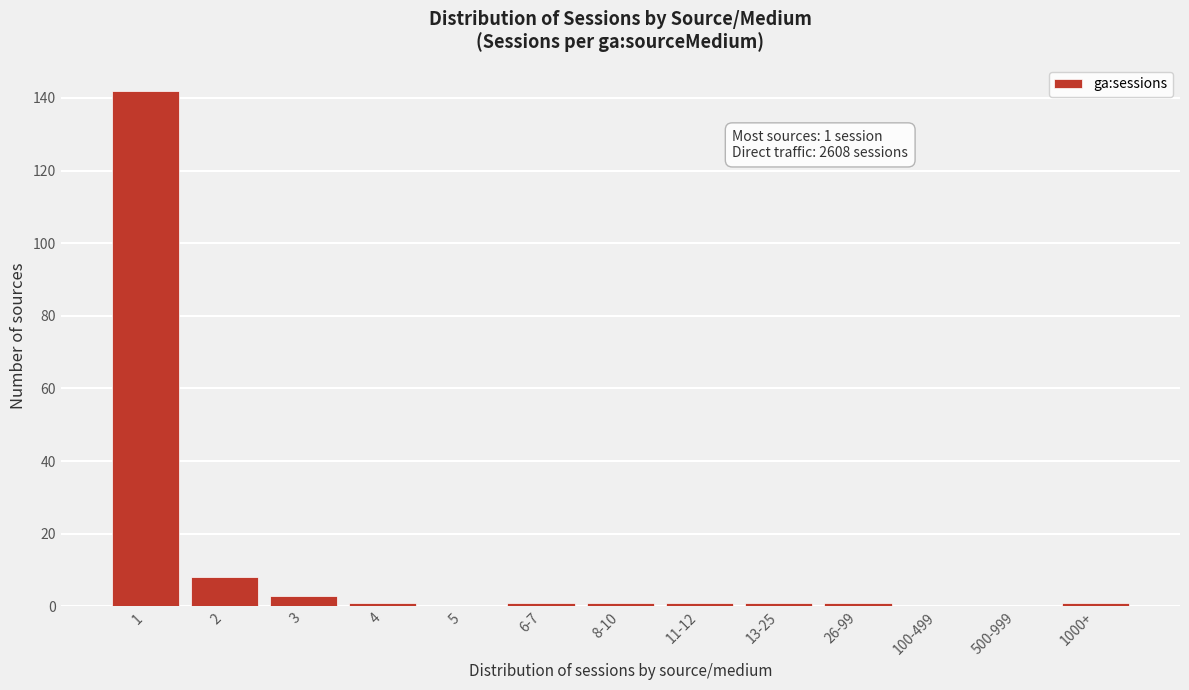

Reading left to right, list all the values displayed in this chart.

1=142	2=8	3=3	4=1	5=0	6-7=1	8-10=1	11-12=1	13-25=1	26-99=1	100-499=0	500-999=0	1000+=1